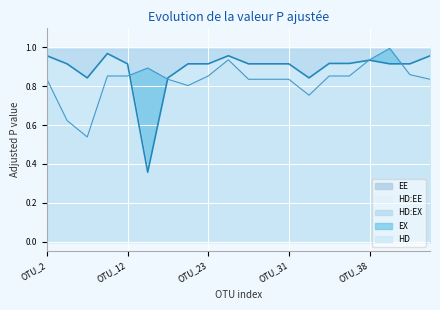

Reading left to right, list all the values displayed in this chart.

HD: OTU_2=1.0	OTU_5=0.9	OTU_7=0.8	OTU_9=1.0	OTU_12=0.9	OTU_13=0.4	OTU_19=0.8	OTU_21=0.9	OTU_23=0.9	OTU_24=1.0	OTU_28=0.9	OTU_29=0.9	OTU_31=0.9	OTU_33=0.8	OTU_36=0.9	OTU_37=0.9	OTU_38=0.9	OTU_43=0.9	OTU_44=0.9	OTU_48=1.0
EX: OTU_2=0.8	OTU_5=0.6	OTU_7=0.5	OTU_9=0.9	OTU_12=0.9	OTU_13=0.9	OTU_19=0.8	OTU_21=0.8	OTU_23=0.9	OTU_24=0.9	OTU_28=0.8	OTU_29=0.8	OTU_31=0.8	OTU_33=0.8	OTU_36=0.9	OTU_37=0.9	OTU_38=0.9	OTU_43=1.0	OTU_44=0.9	OTU_48=0.8
HD:EX: OTU_2=1.0	OTU_5=1.0	OTU_7=1.0	OTU_9=1.0	OTU_12=1.0	OTU_13=1.0	OTU_19=1.0	OTU_21=1.0	OTU_23=1.0	OTU_24=1.0	OTU_28=1.0	OTU_29=1.0	OTU_31=1.0	OTU_33=1.0	OTU_36=1.0	OTU_37=1.0	OTU_38=1.0	OTU_43=1.0	OTU_44=1.0	OTU_48=1.0
EE: OTU_2=1.0	OTU_5=1.0	OTU_7=1.0	OTU_9=1.0	OTU_12=1.0	OTU_13=1.0	OTU_19=1.0	OTU_21=1.0	OTU_23=1.0	OTU_24=1.0	OTU_28=1.0	OTU_29=1.0	OTU_31=1.0	OTU_33=1.0	OTU_36=1.0	OTU_37=1.0	OTU_38=1.0	OTU_43=1.0	OTU_44=1.0	OTU_48=1.0
HD:EE: OTU_2=1.0	OTU_5=1.0	OTU_7=1.0	OTU_9=1.0	OTU_12=1.0	OTU_13=1.0	OTU_19=1.0	OTU_21=1.0	OTU_23=1.0	OTU_24=1.0	OTU_28=1.0	OTU_29=1.0	OTU_31=1.0	OTU_33=1.0	OTU_36=1.0	OTU_37=1.0	OTU_38=1.0	OTU_43=1.0	OTU_44=1.0	OTU_48=1.0